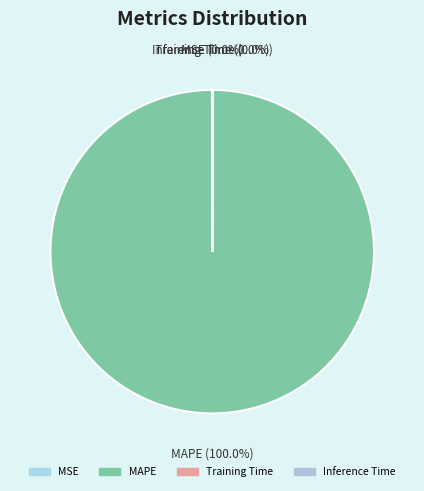

Which slice is the largest?

MAPE